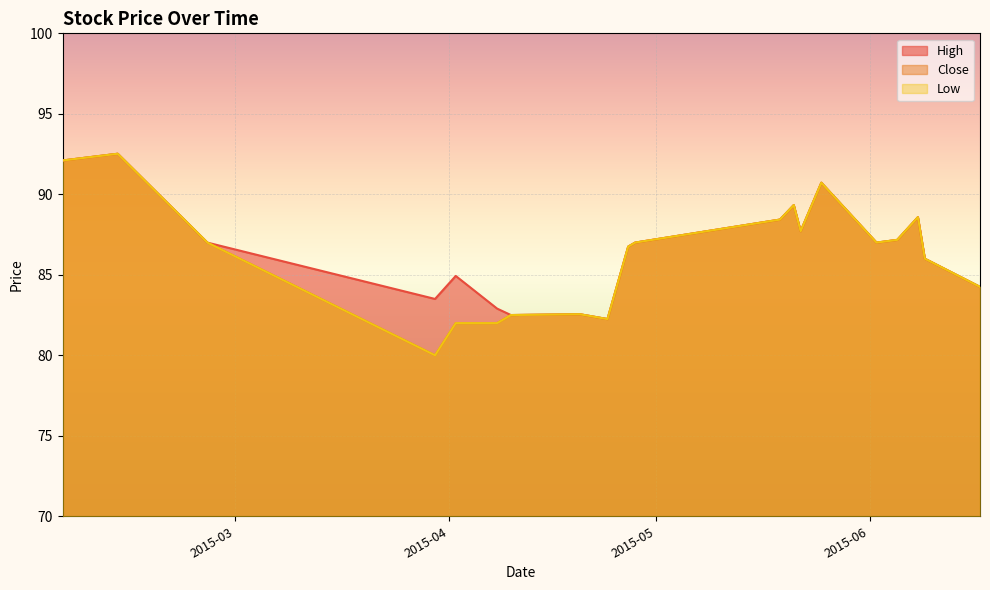

Which series changed the most between 2015-05-21 and 2015-06-05?

High